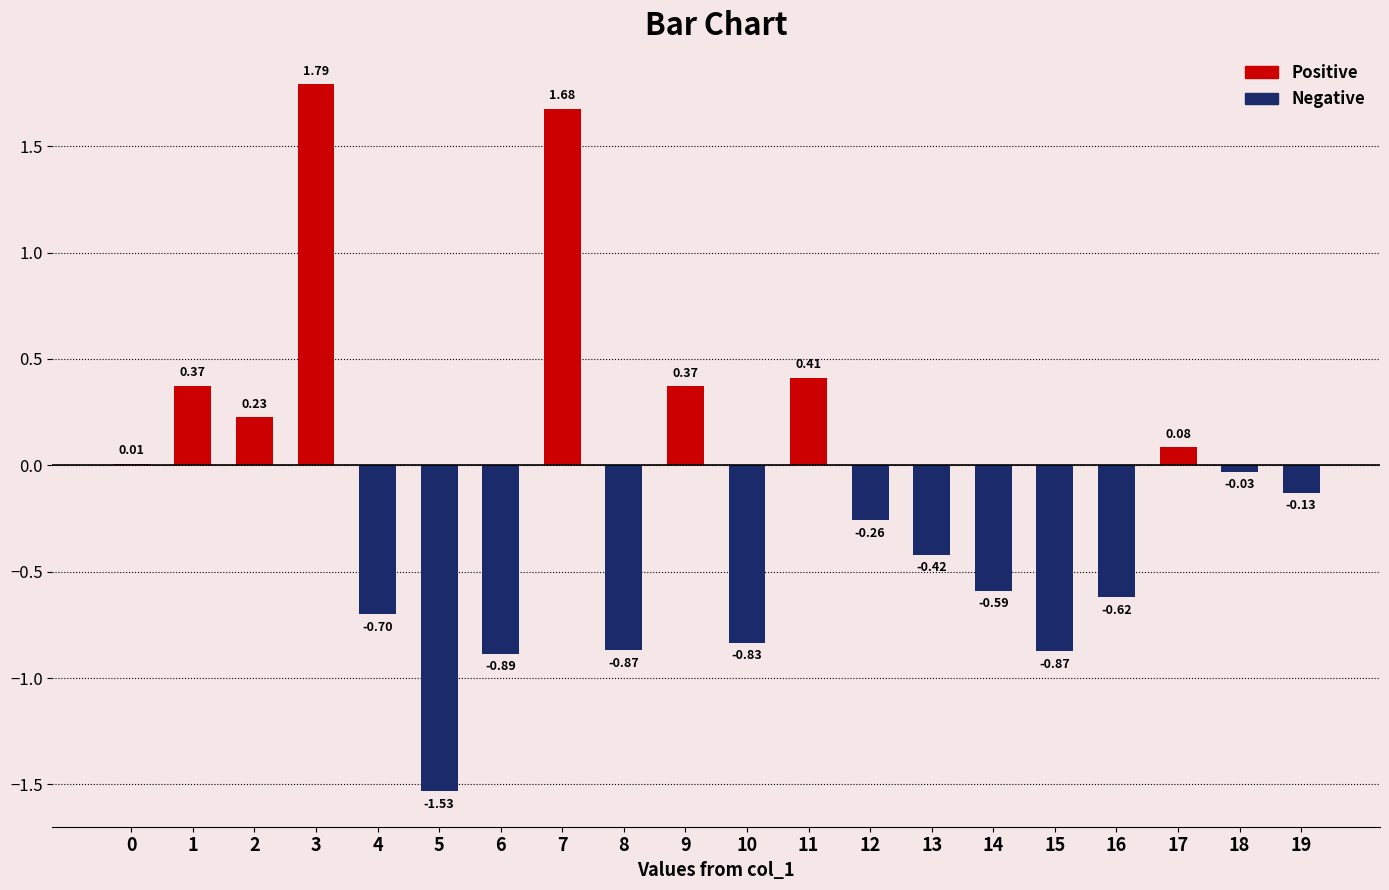

What is the sum of all values?

-2.8